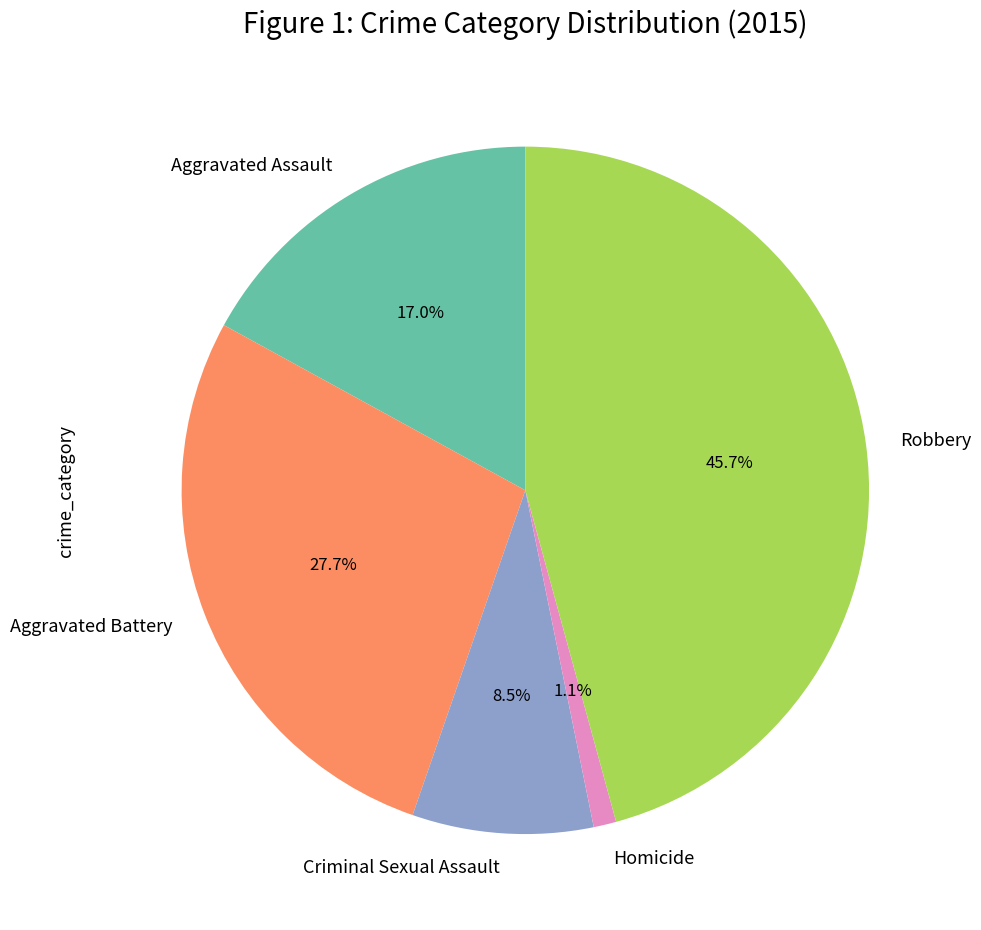

Do Criminal Sexual Assault and Homicide together represent more than half of the pie?

No